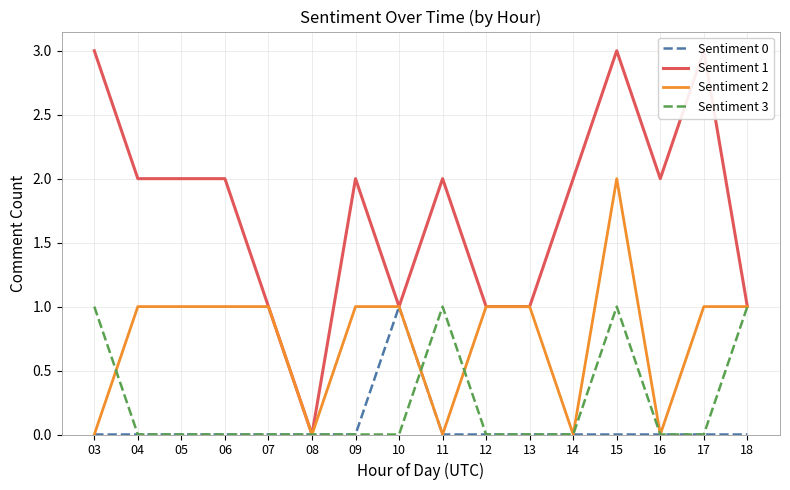

Is it true that Sentiment 0 equals 0 at 11?

True